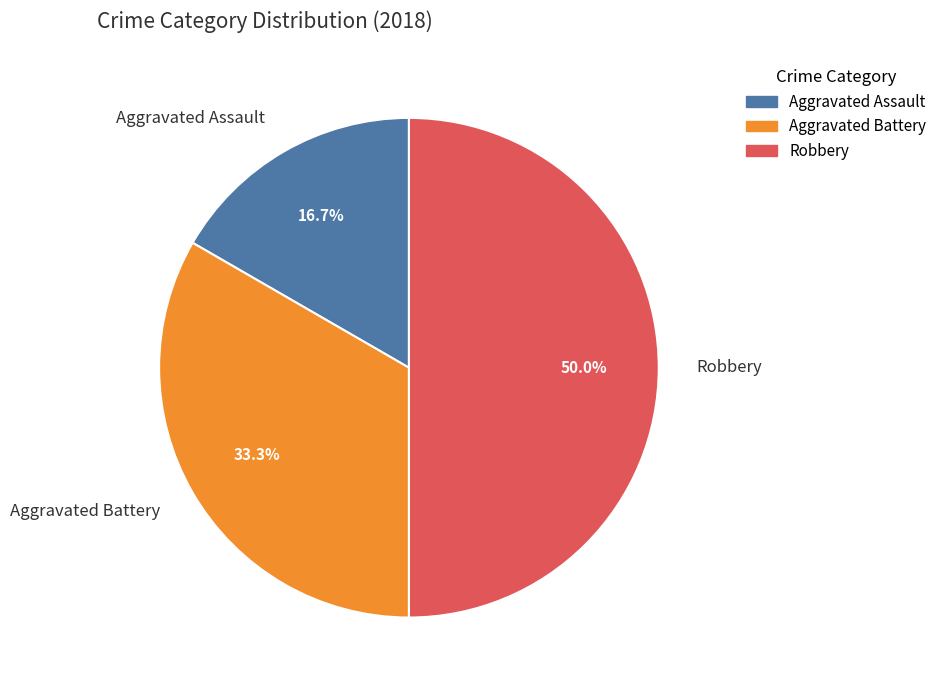

True or false: Aggravated Battery accounts for 33% of the total.

True